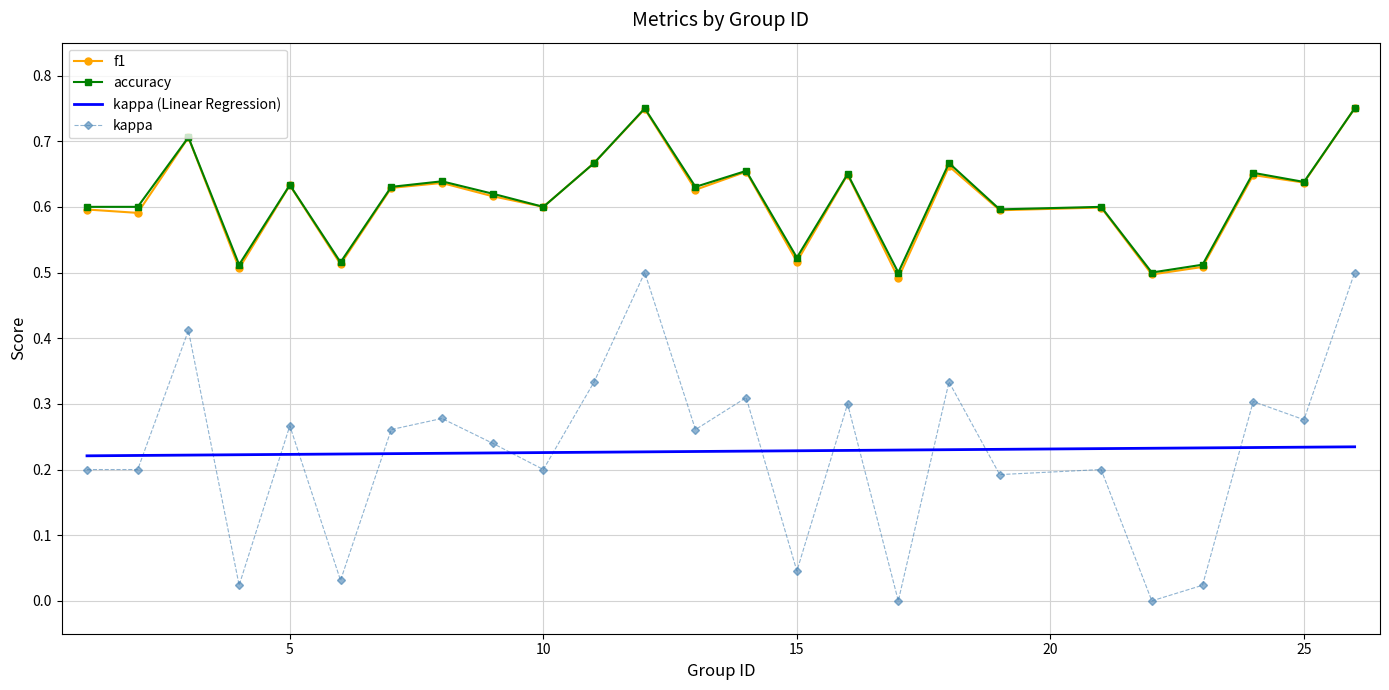

True or false: kappa and accuracy cross at least once.

False